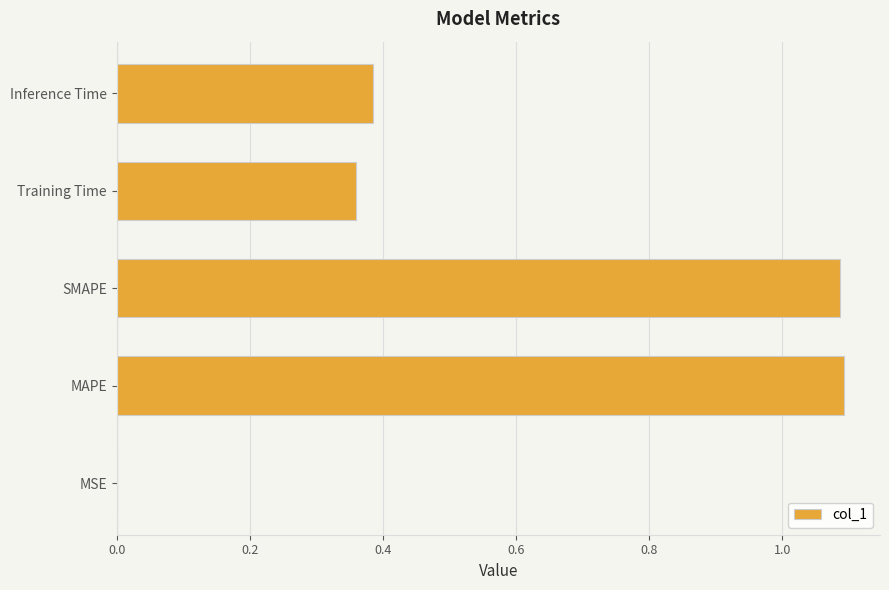

Approximately how many times larger is the value at Training Time compared to MAPE?

0.3